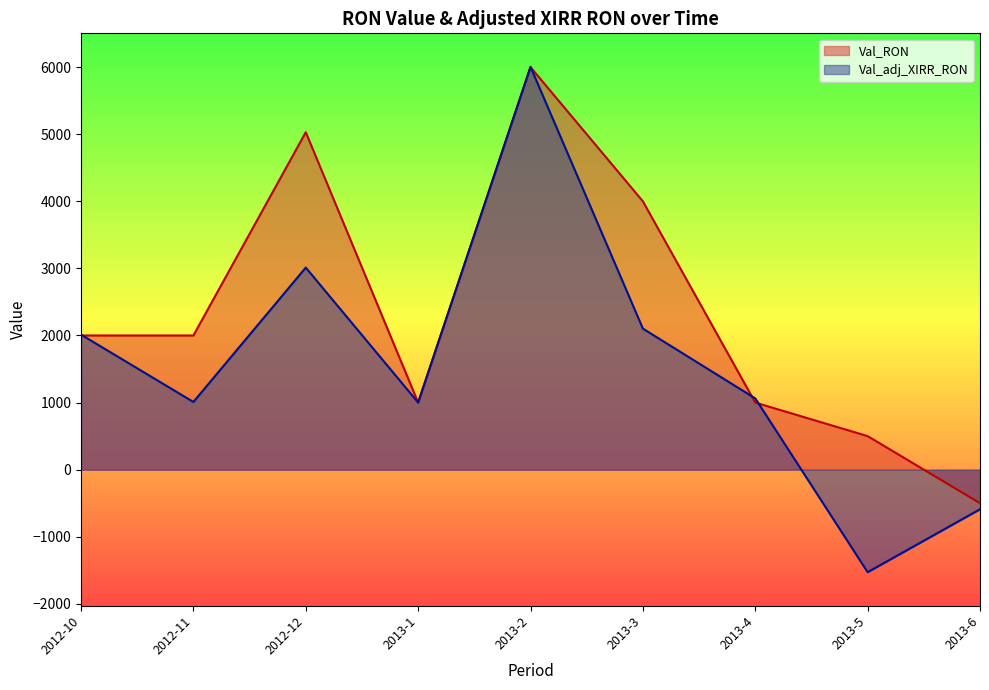

Count the number of data series in this chart.

2